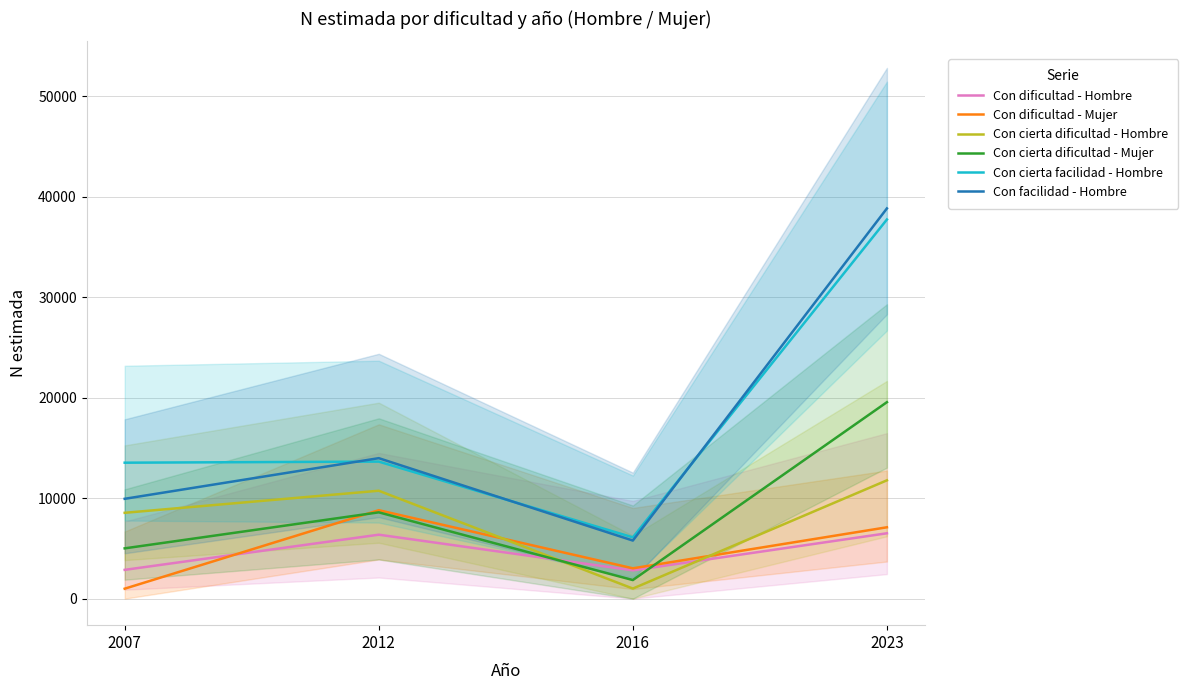

How many values in the Con dificultad - Mujer series are below 7098?

2